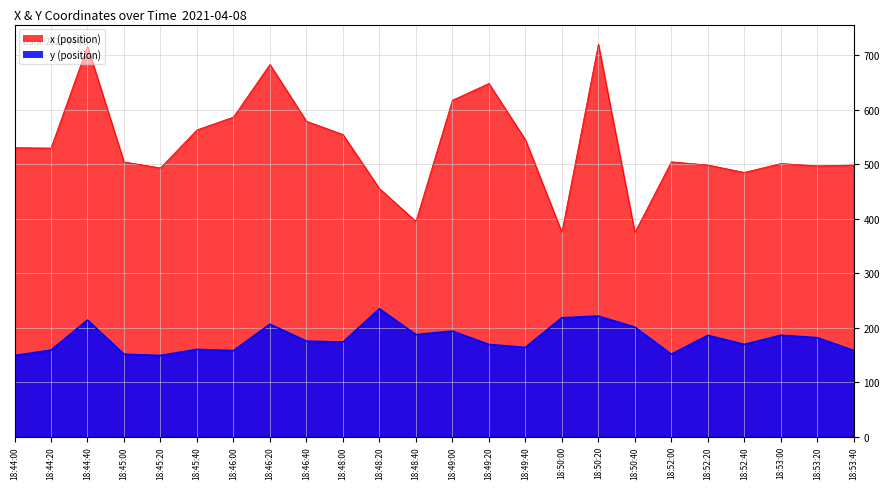

How many interior local peaks does the x series have?

6